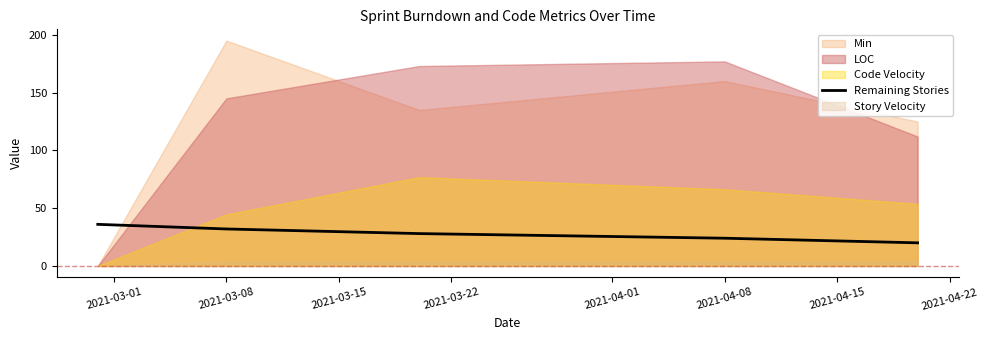

Count the values in the range 24 to 32.

3